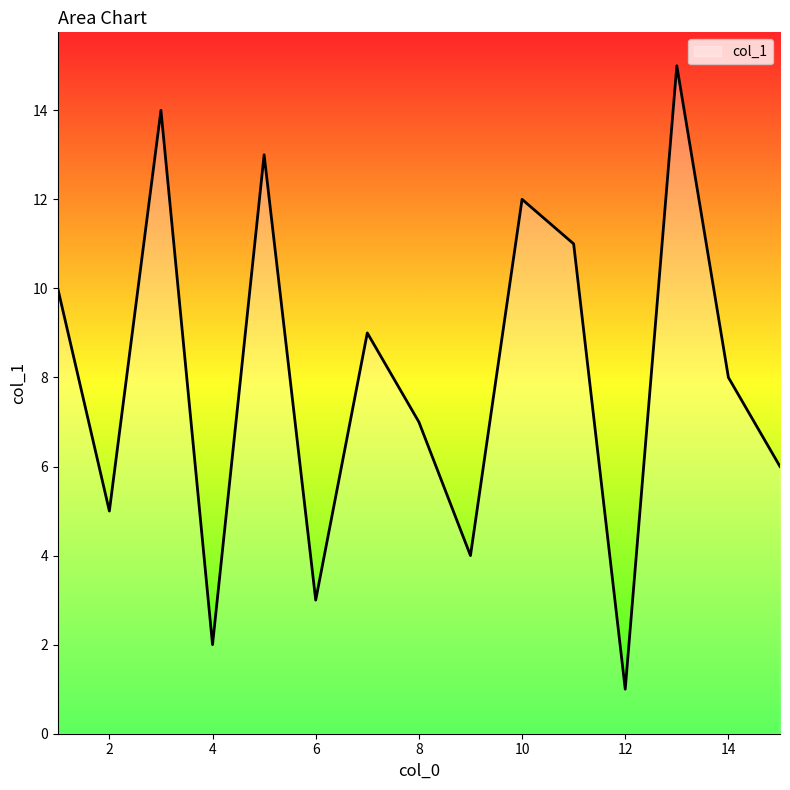

What is the greatest value displayed?

15